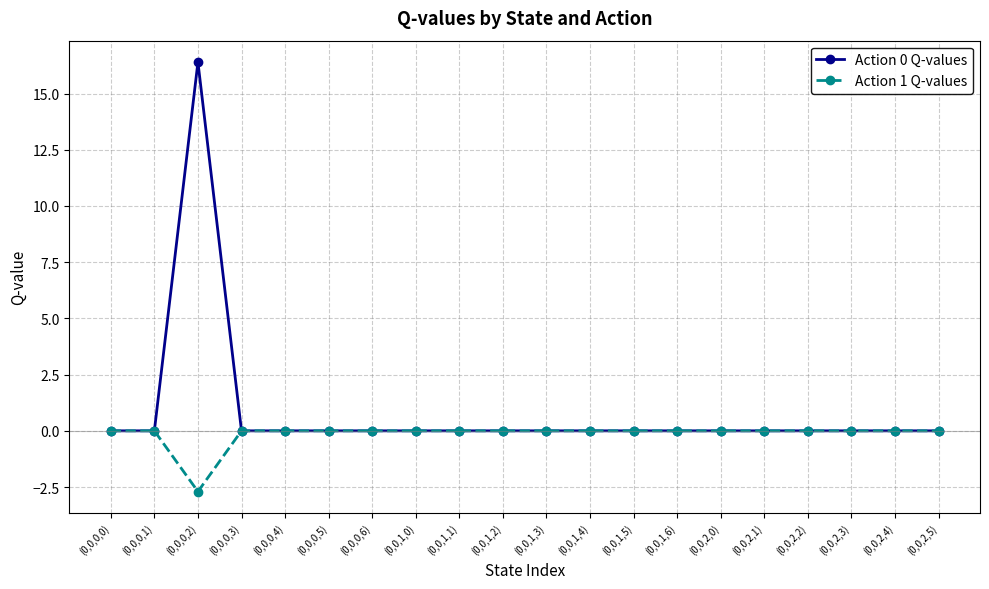

Reading left to right, what are all the values shown in this chart?

Action 0 Q-values: (0,0,0,0)=0.0	(0,0,0,1)=0.0	(0,0,0,2)=16.4	(0,0,0,3)=0.0	(0,0,0,4)=0.0	(0,0,0,5)=0.0	(0,0,0,6)=0.0	(0,0,1,0)=0.0	(0,0,1,1)=0.0	(0,0,1,2)=0.0	(0,0,1,3)=0.0	(0,0,1,4)=0.0	(0,0,1,5)=0.0	(0,0,1,6)=0.0	(0,0,2,0)=0.0	(0,0,2,1)=0.0	(0,0,2,2)=0.0	(0,0,2,3)=0.0	(0,0,2,4)=0.0	(0,0,2,5)=0.0
Action 1 Q-values: (0,0,0,0)=0.0	(0,0,0,1)=0.0	(0,0,0,2)=-2.7	(0,0,0,3)=0.0	(0,0,0,4)=0.0	(0,0,0,5)=0.0	(0,0,0,6)=0.0	(0,0,1,0)=0.0	(0,0,1,1)=0.0	(0,0,1,2)=0.0	(0,0,1,3)=0.0	(0,0,1,4)=0.0	(0,0,1,5)=0.0	(0,0,1,6)=0.0	(0,0,2,0)=0.0	(0,0,2,1)=0.0	(0,0,2,2)=0.0	(0,0,2,3)=0.0	(0,0,2,4)=0.0	(0,0,2,5)=0.0